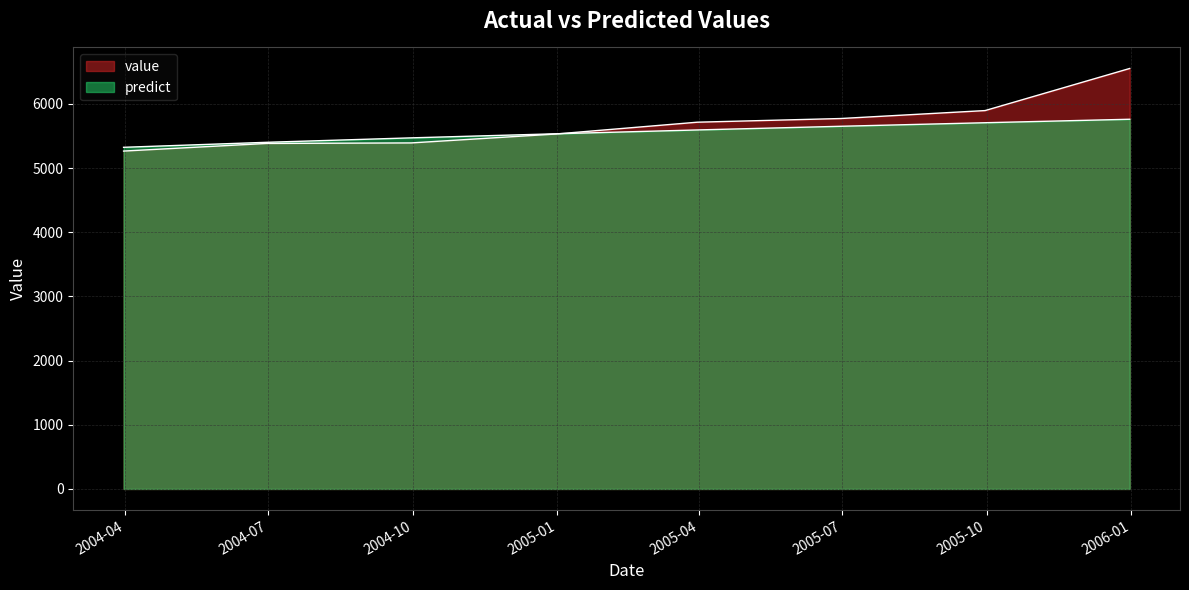

What value does the value series have at 2005-03-31?

5714.0